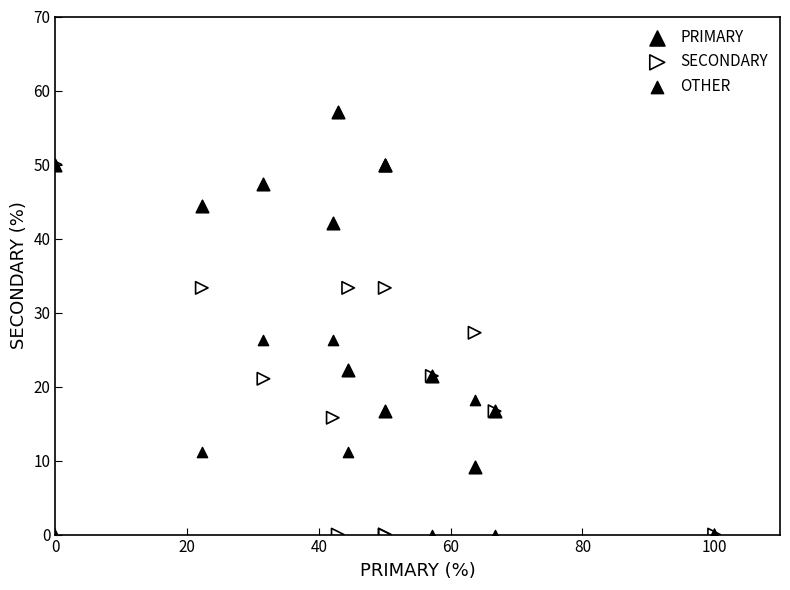

In the PRIMARY series, what Y value is closest to 28?

22.2